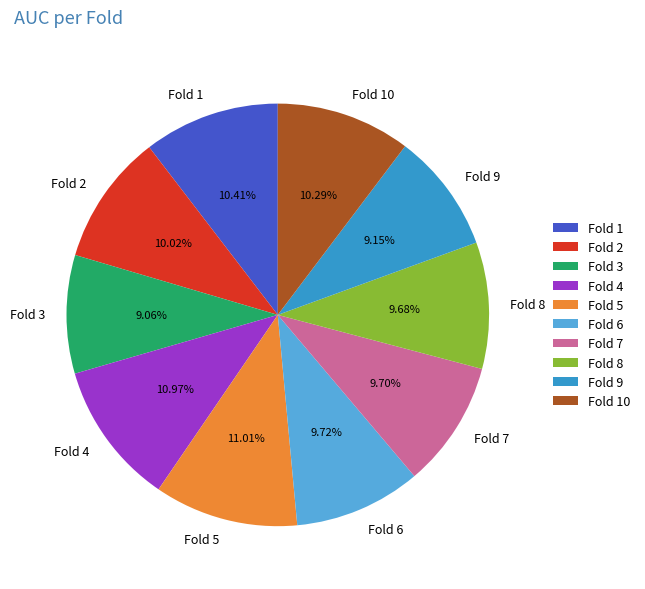

To the nearest percent, what is the difference between the largest and smallest slice percentages?

2%